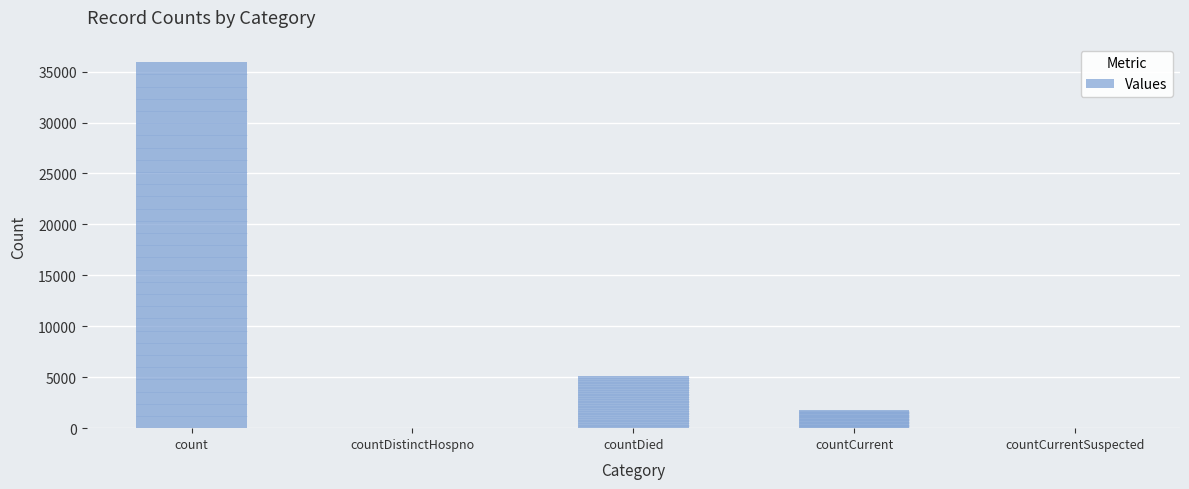

What is the average value?

8552